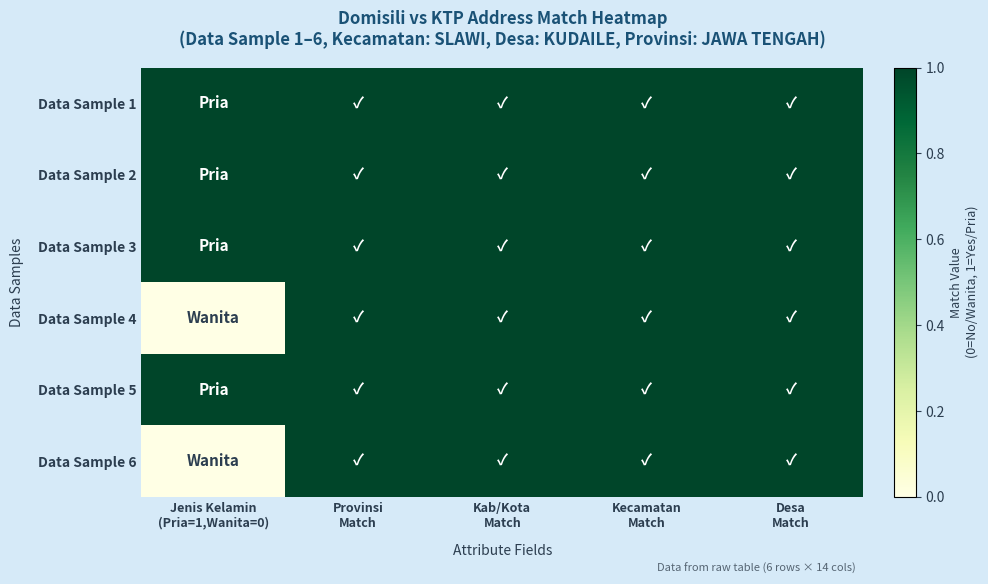

How many distinct data groups are displayed?

6